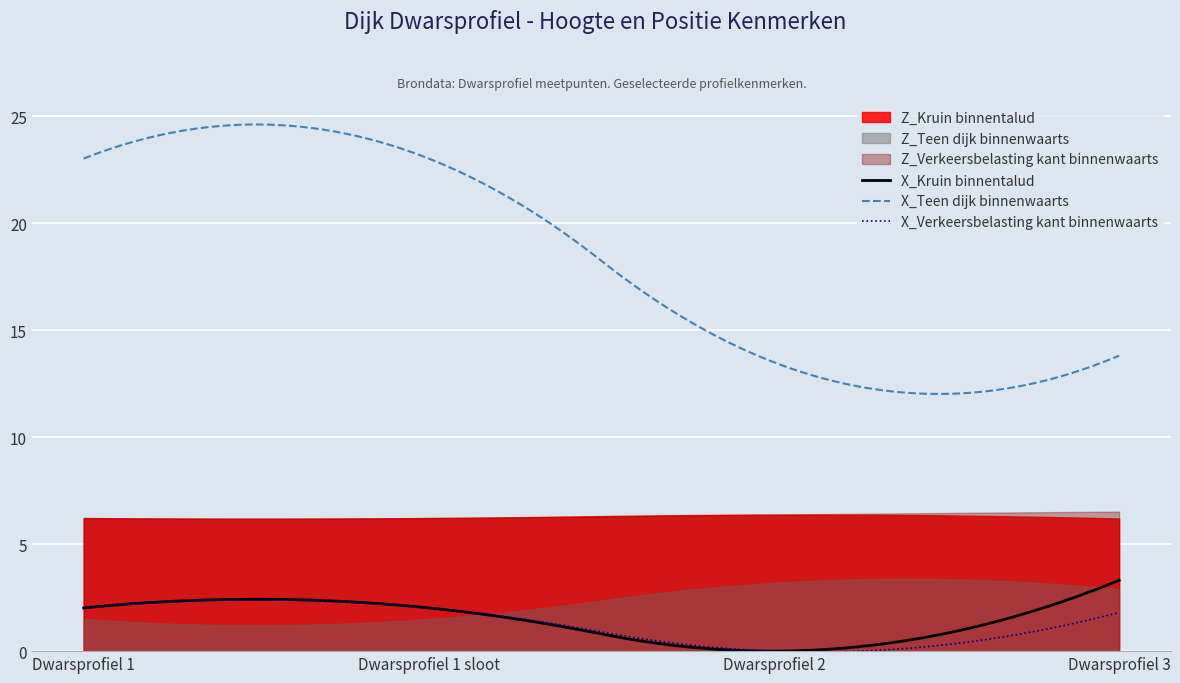

Does the chart display data point markers on the line(s)?

No